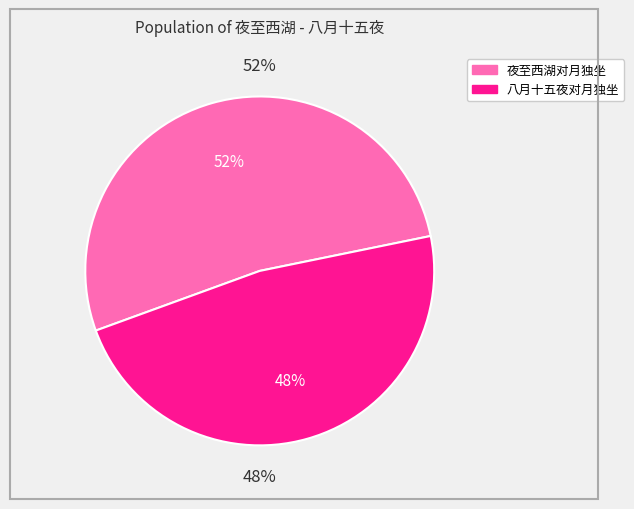

To the nearest percent, what is the combined percentage of 夜至西湖对月独坐 and 八月十五夜对月独坐?

100%